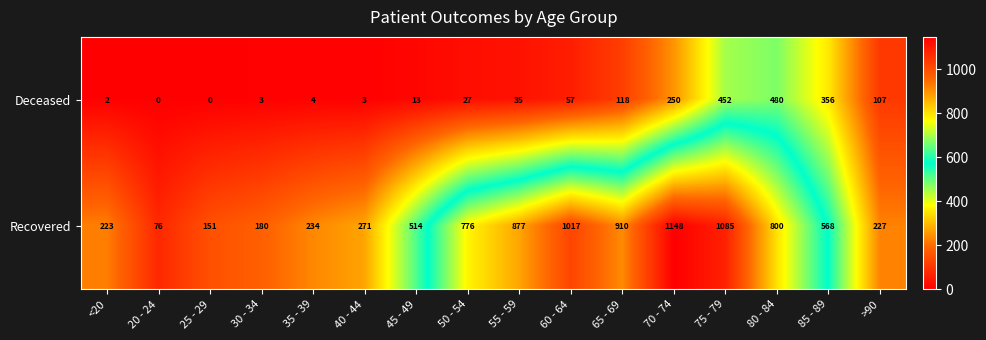

Is it true that Deceased equals 54 at 65 - 69?

False